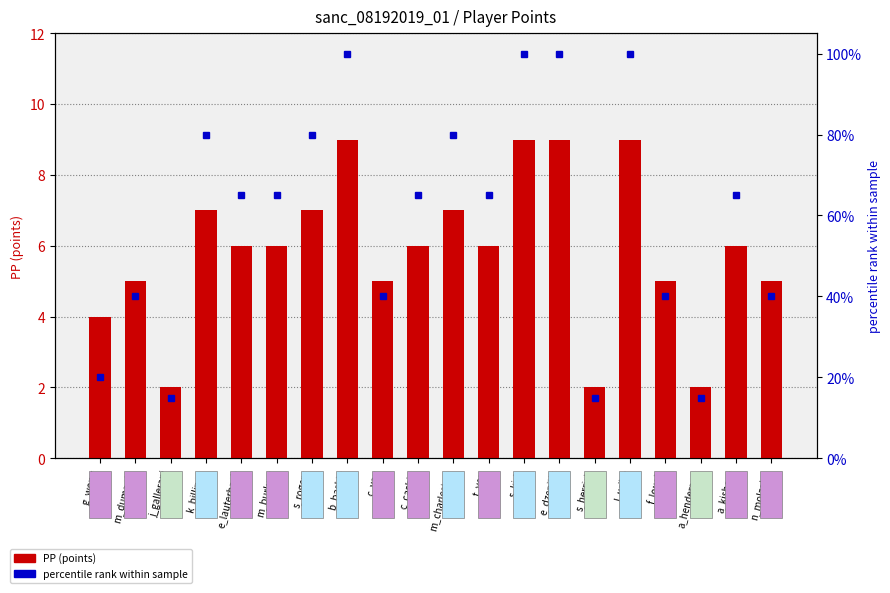

How many values in the PP (points) series are below 6?

8